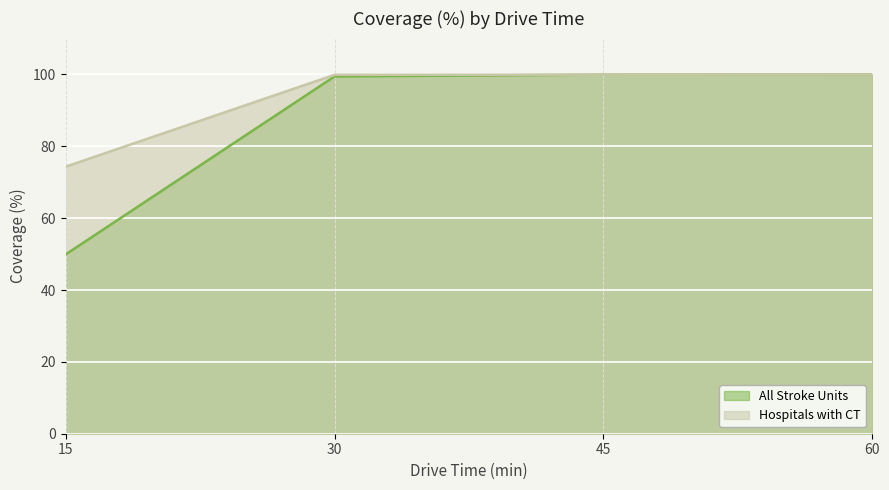

How many lines are shown in the chart?

2